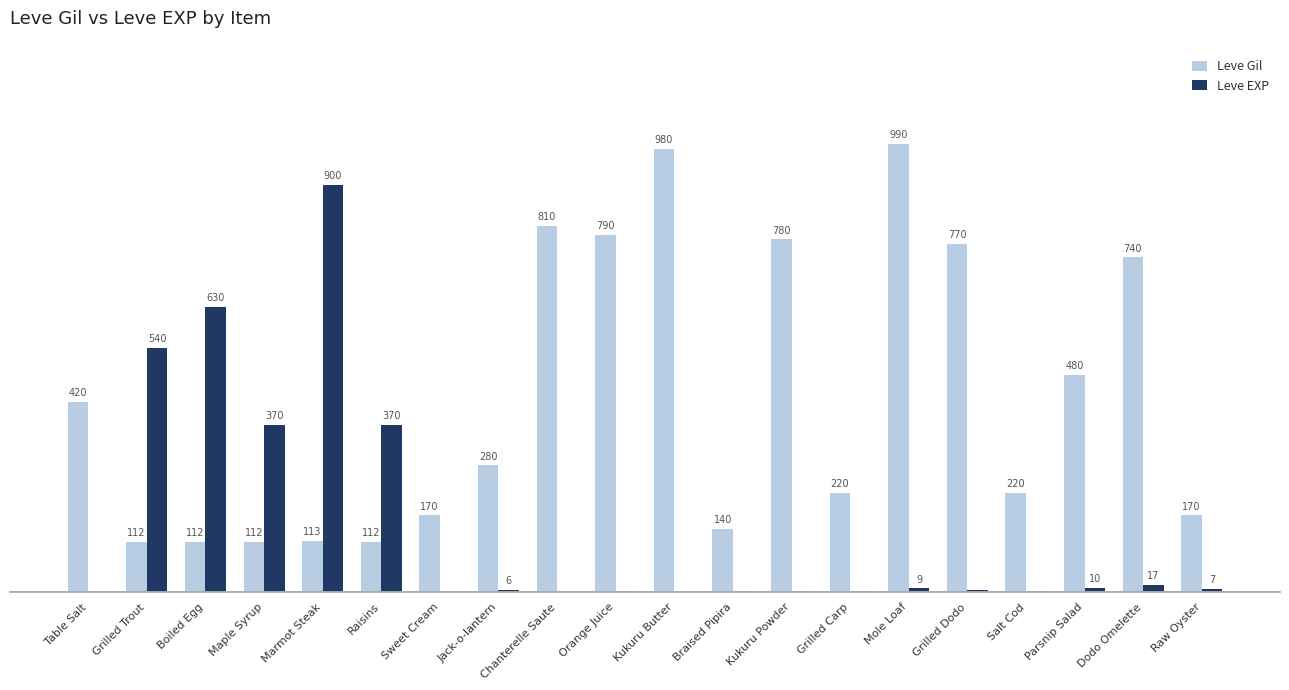

What are all the series names shown in the legend?

Leve Gil, Leve EXP